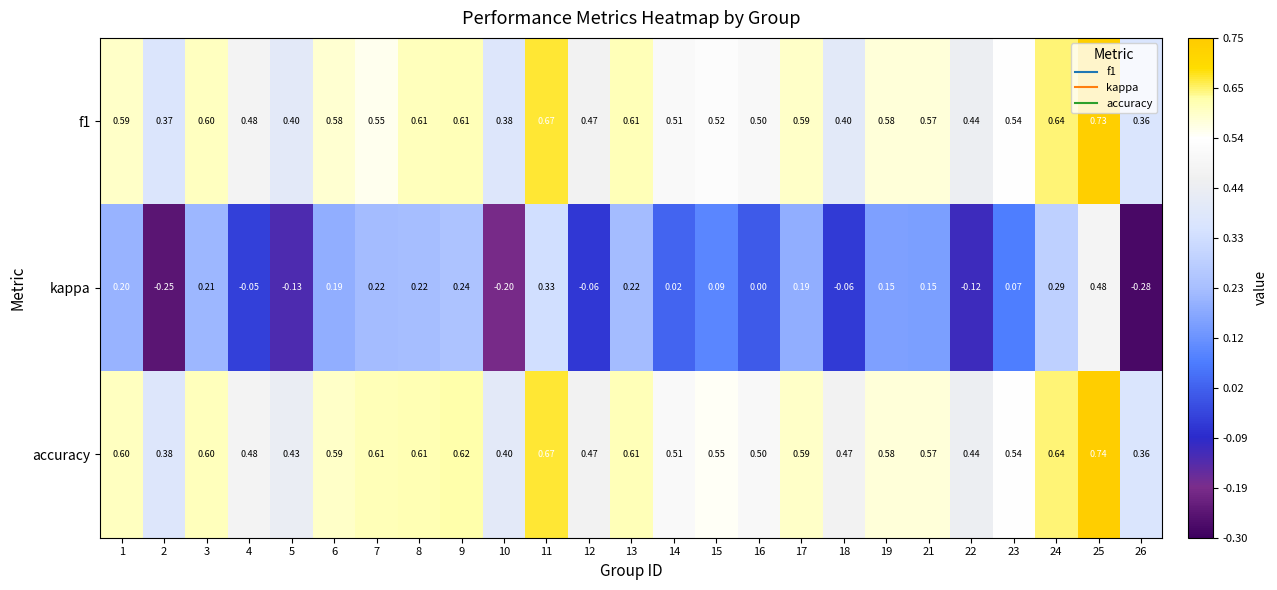

Which series has the largest range (max minus min)?

kappa